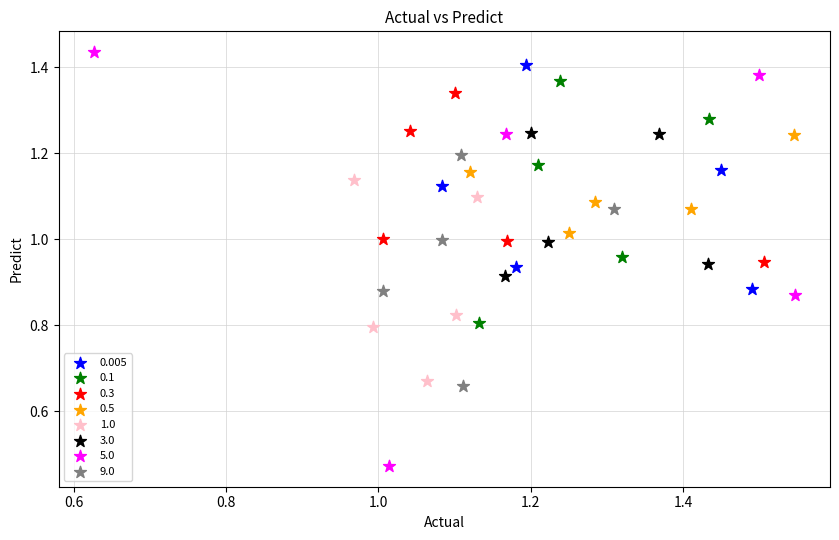

Which series has the widest spread of Y values?

5.0